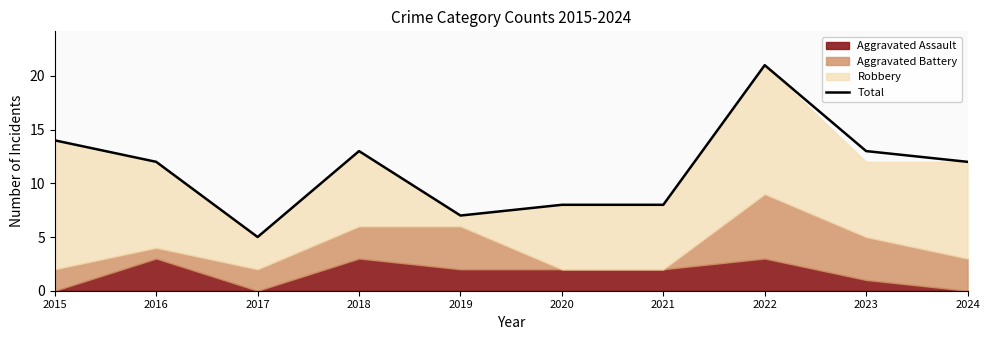

Rank the categories by value from lowest to highest.

2017, 2019, 2020, 2021, 2016, 2024, 2018, 2023, 2015, 2022